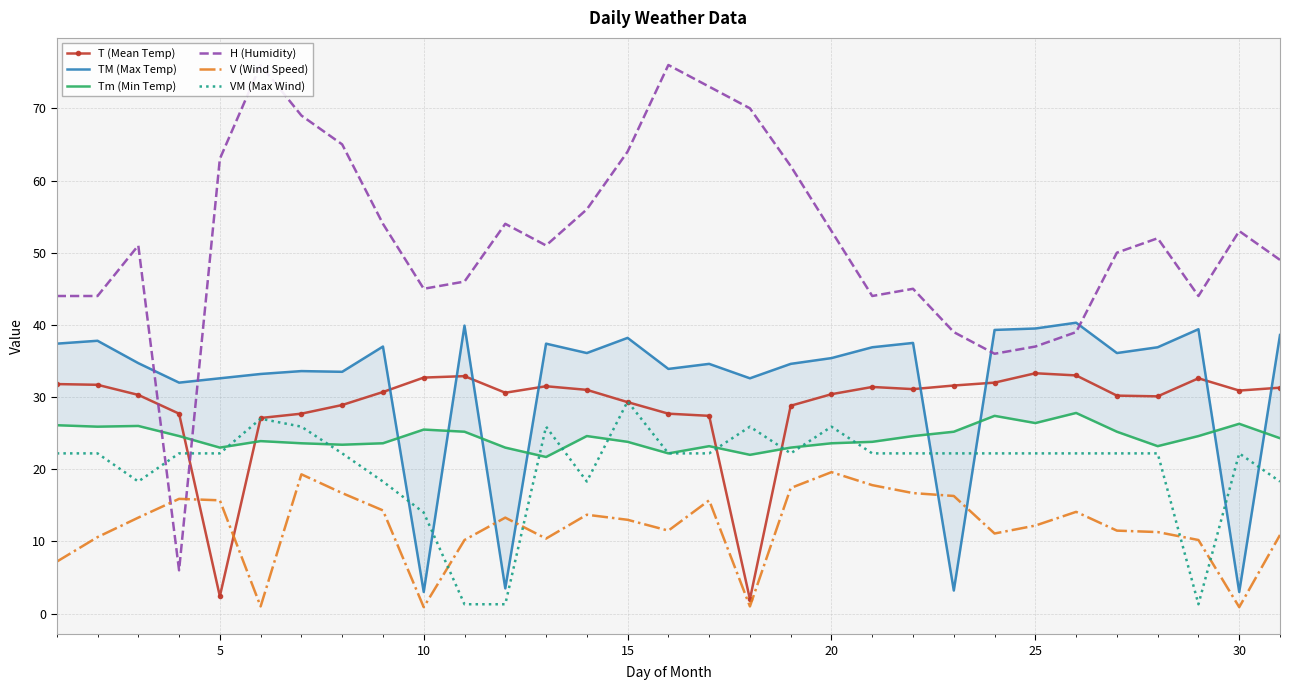

How many lines are shown in the chart?

6